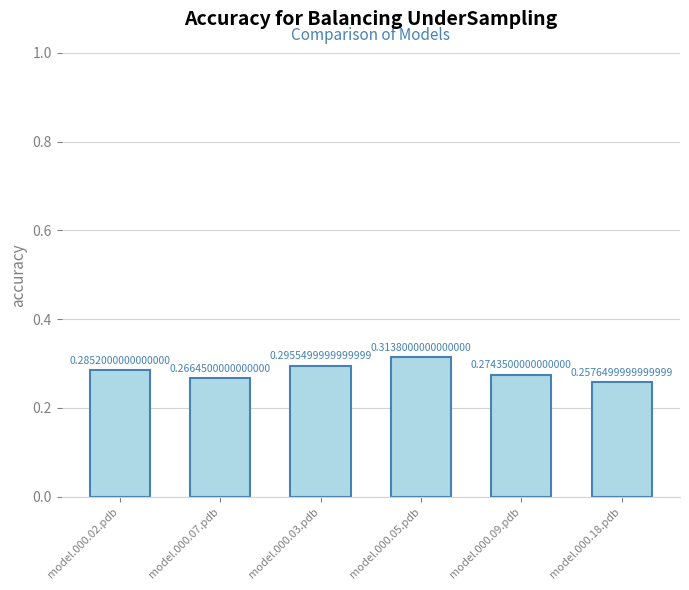

Which label corresponds to the smallest value in the chart?

model.000.18.pdb